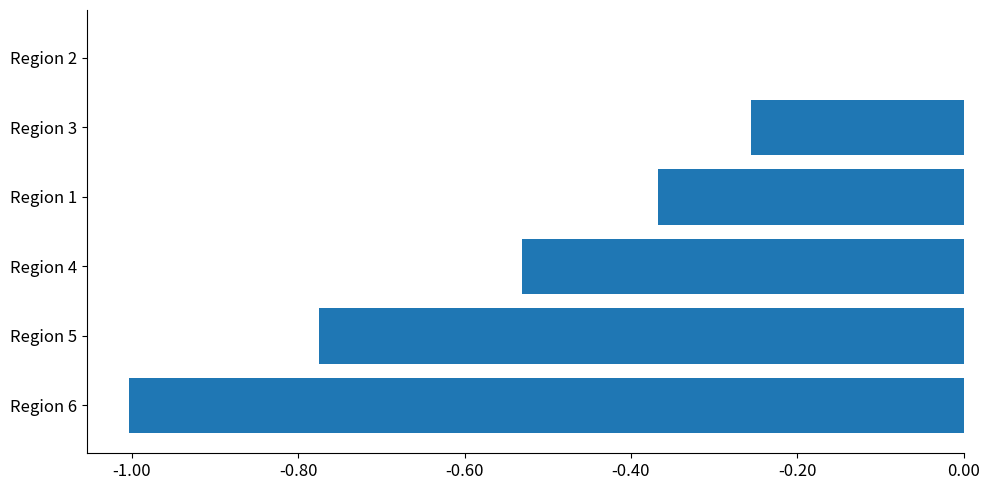

What is the sum of all values?

-2.9